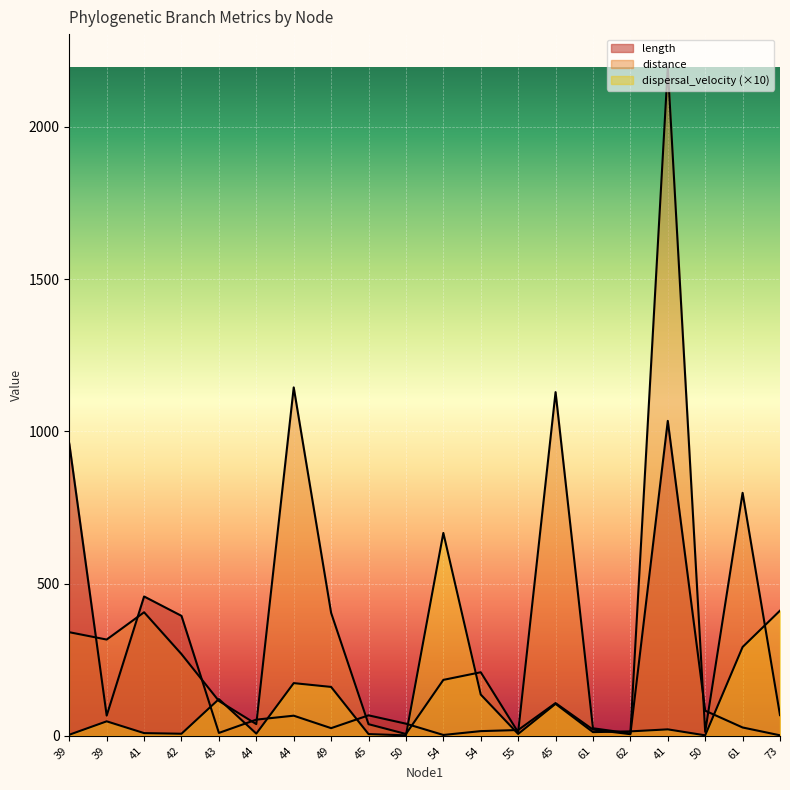

What are all the series names shown in the legend?

length, distance, dispersal_velocity